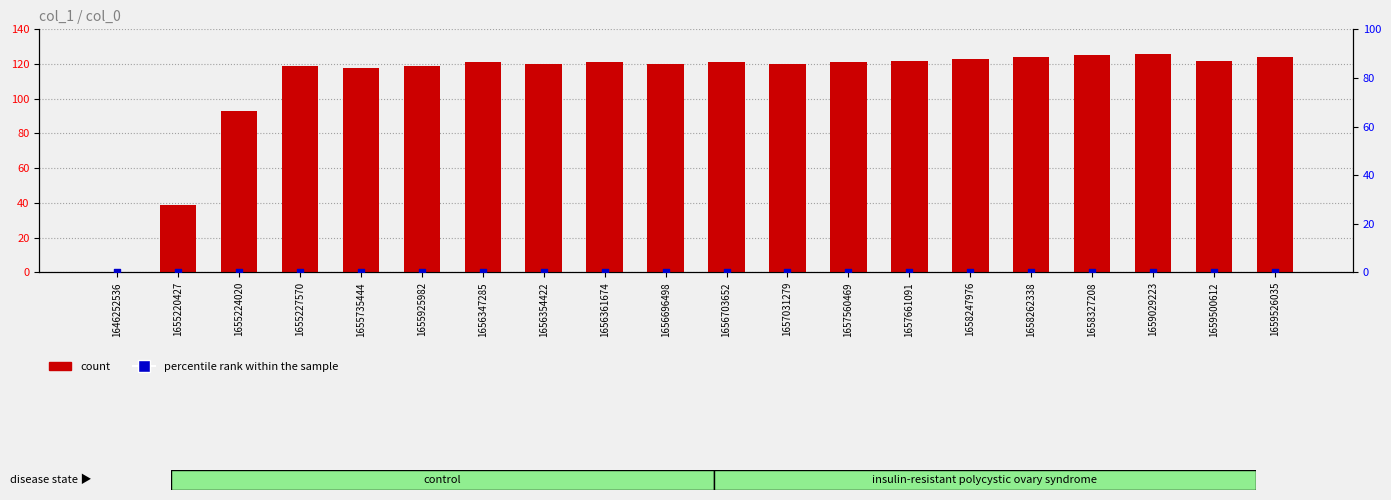

Which series has the widest spread of Y values?

count